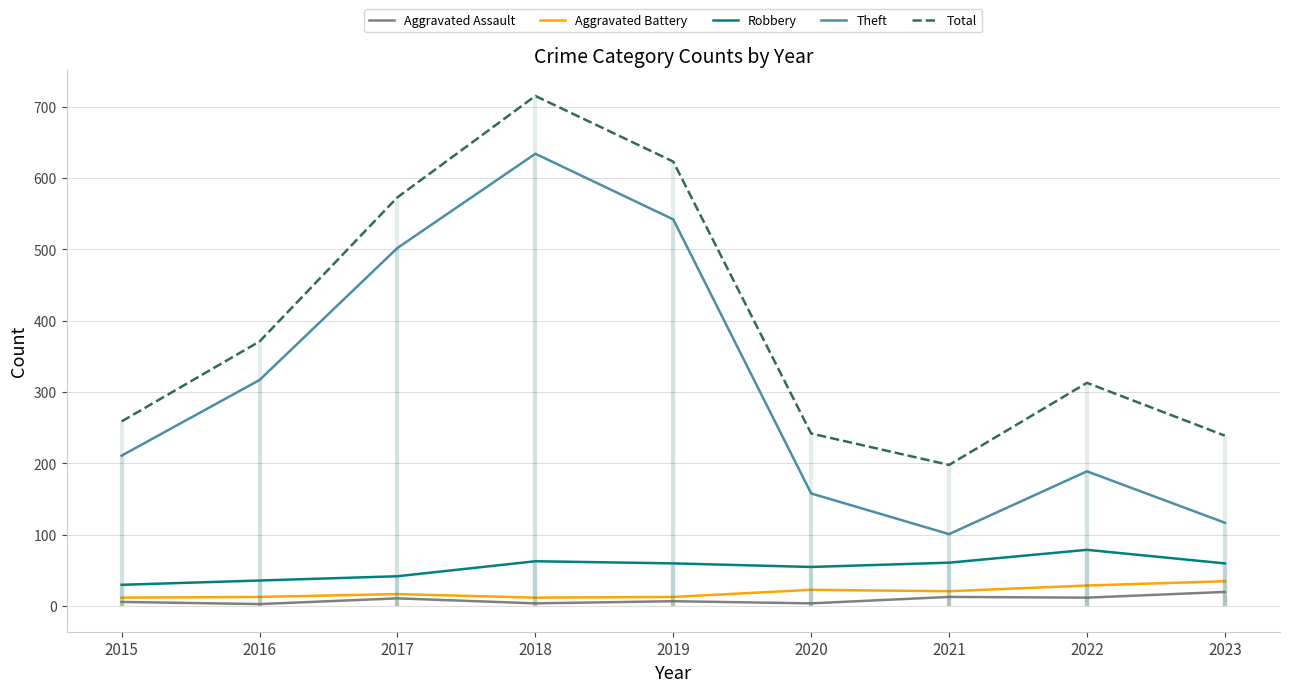

What is the value of the Total point at the 4th from the left?

715